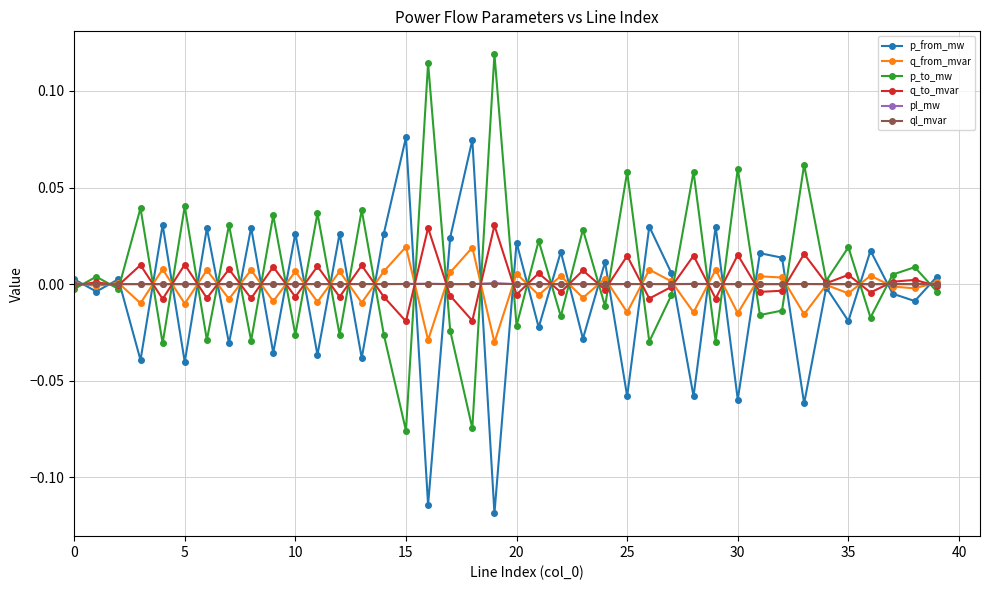

At how many categories does at least one series exceed 0?

40